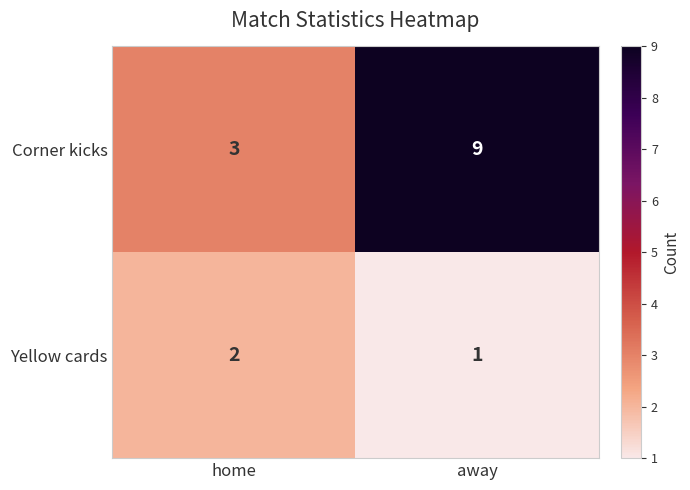

The Corner kicks series shows 15 at away. True or false?

False